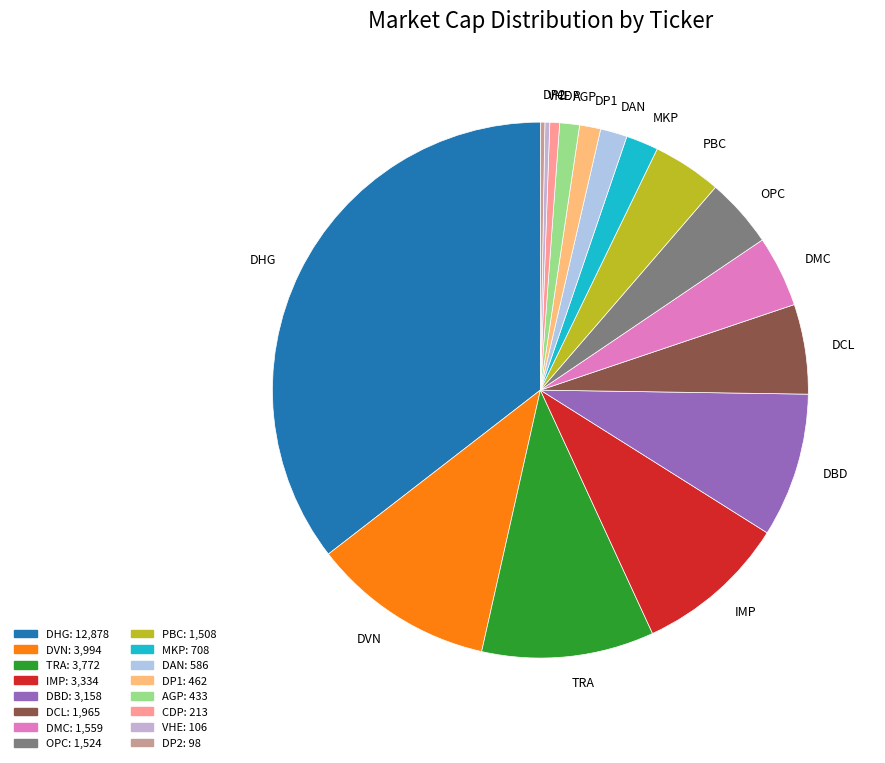

Is the sum of DCL and DBD greater than half?

No